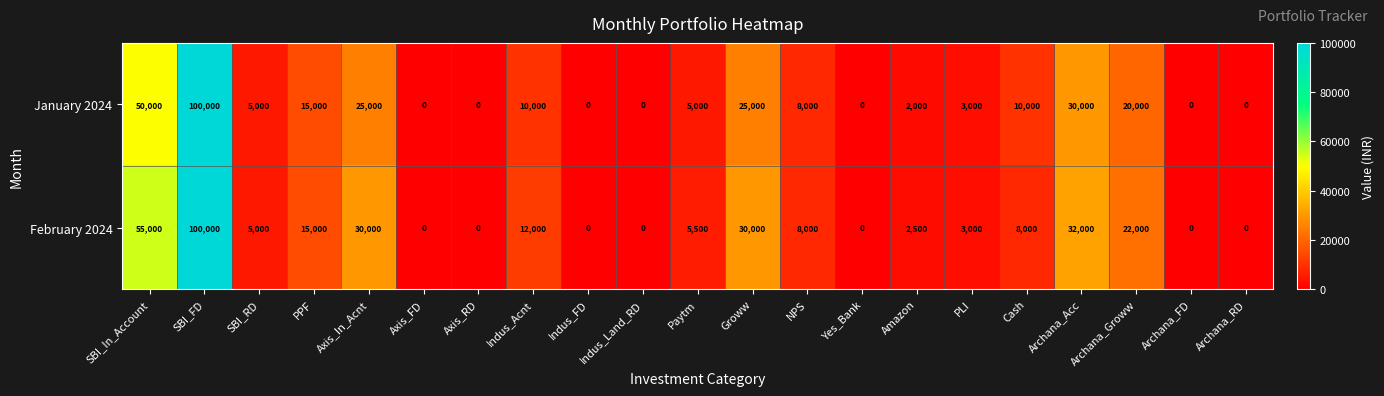

What is the difference between the highest and lowest values at Indus_Acnt?

2000